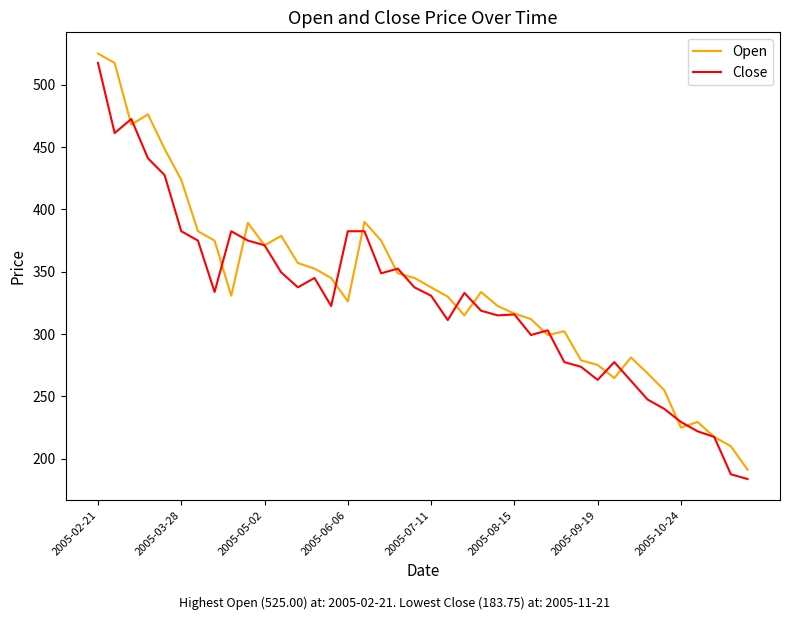

At how many categories does at least one series exceed 239?

35